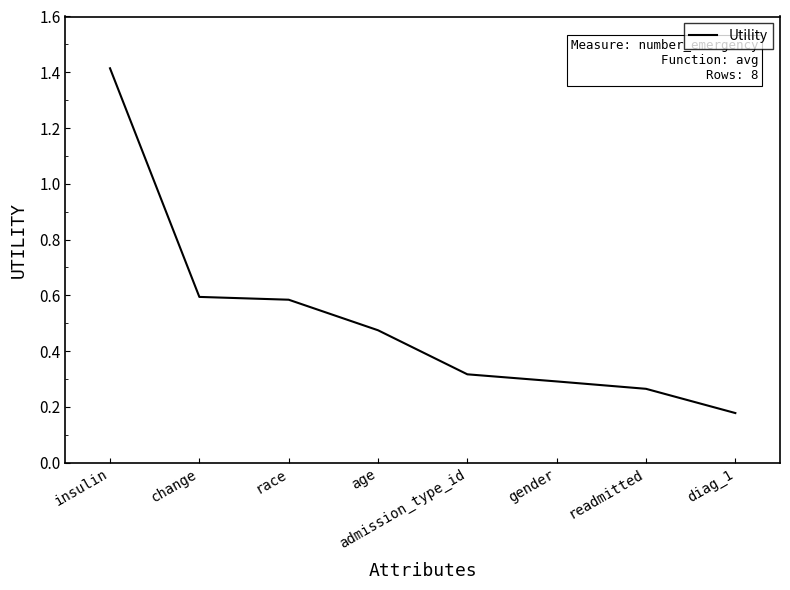

What is the change in value from race to admission_type_id?

-0.3